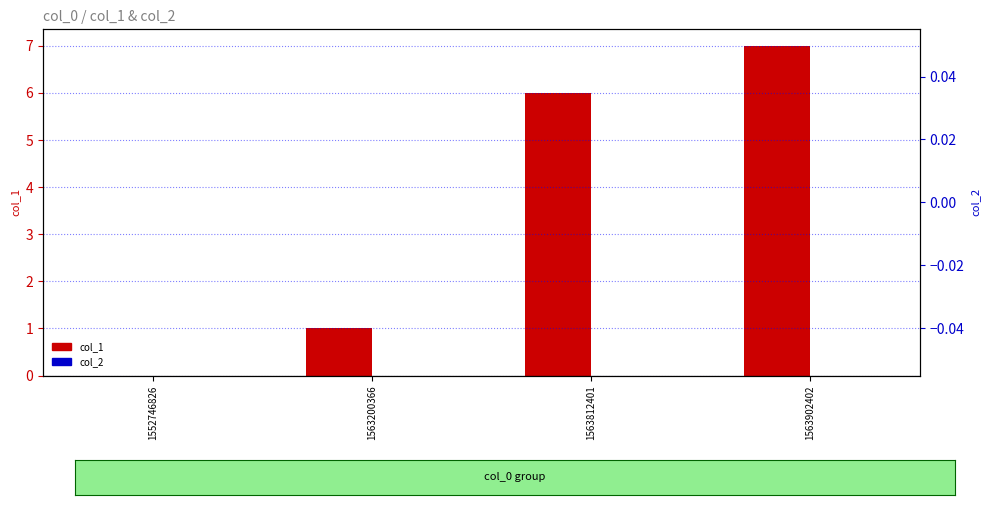

List the labels in order of col_2 value, largest first.

1552746826, 1563200366, 1563812401, 1563902402